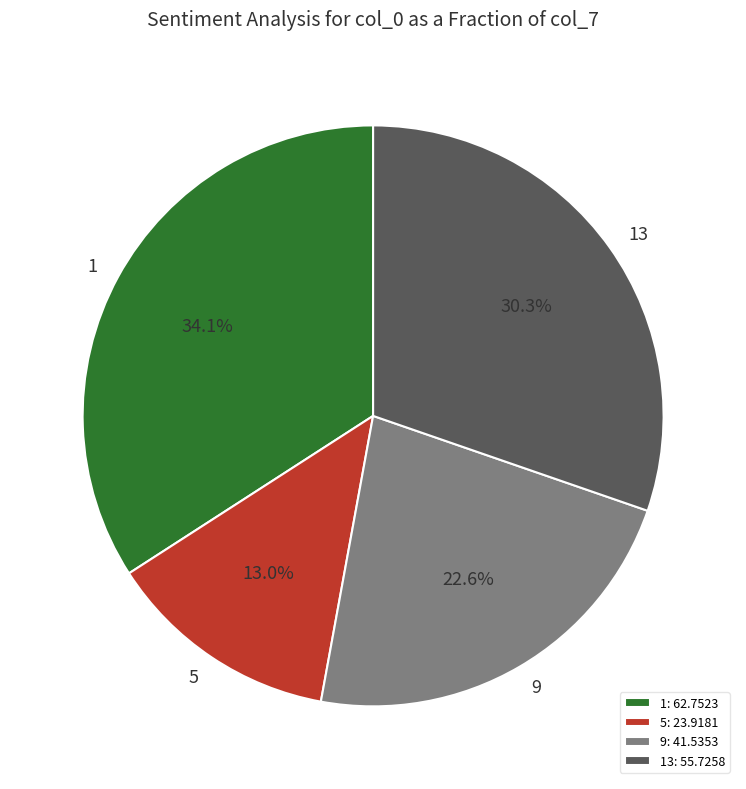

Which has a higher value, 1: 62.7523 or 13: 55.7258?

1: 62.7523